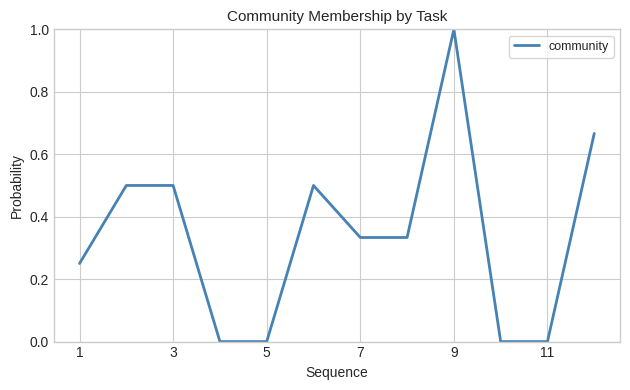

How many series are shown in this chart?

1